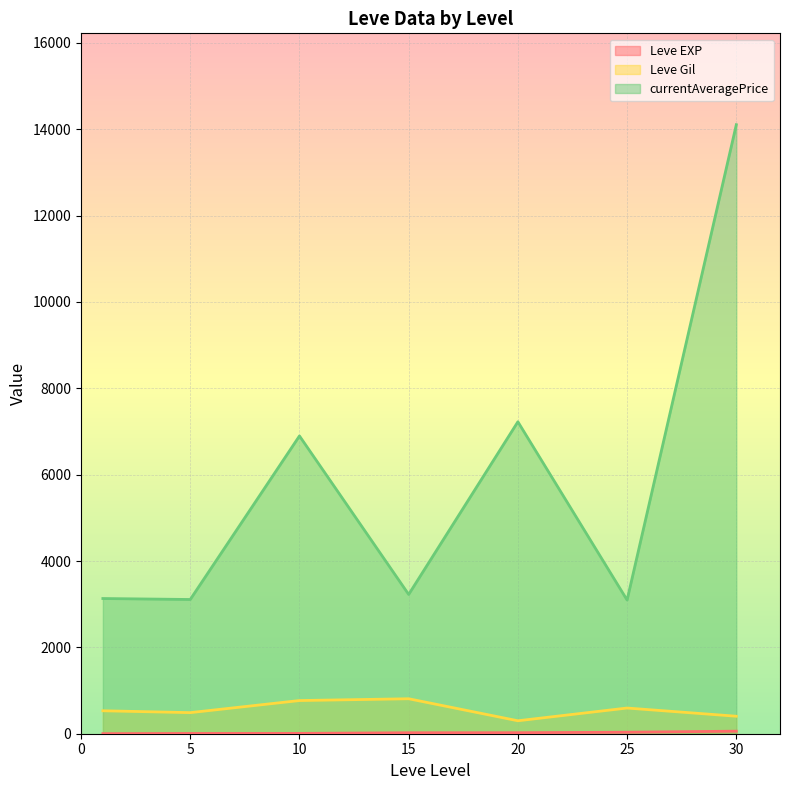

Is the value of Leve Gil at 15 greater than the value of currentAveragePrice at 20?

No